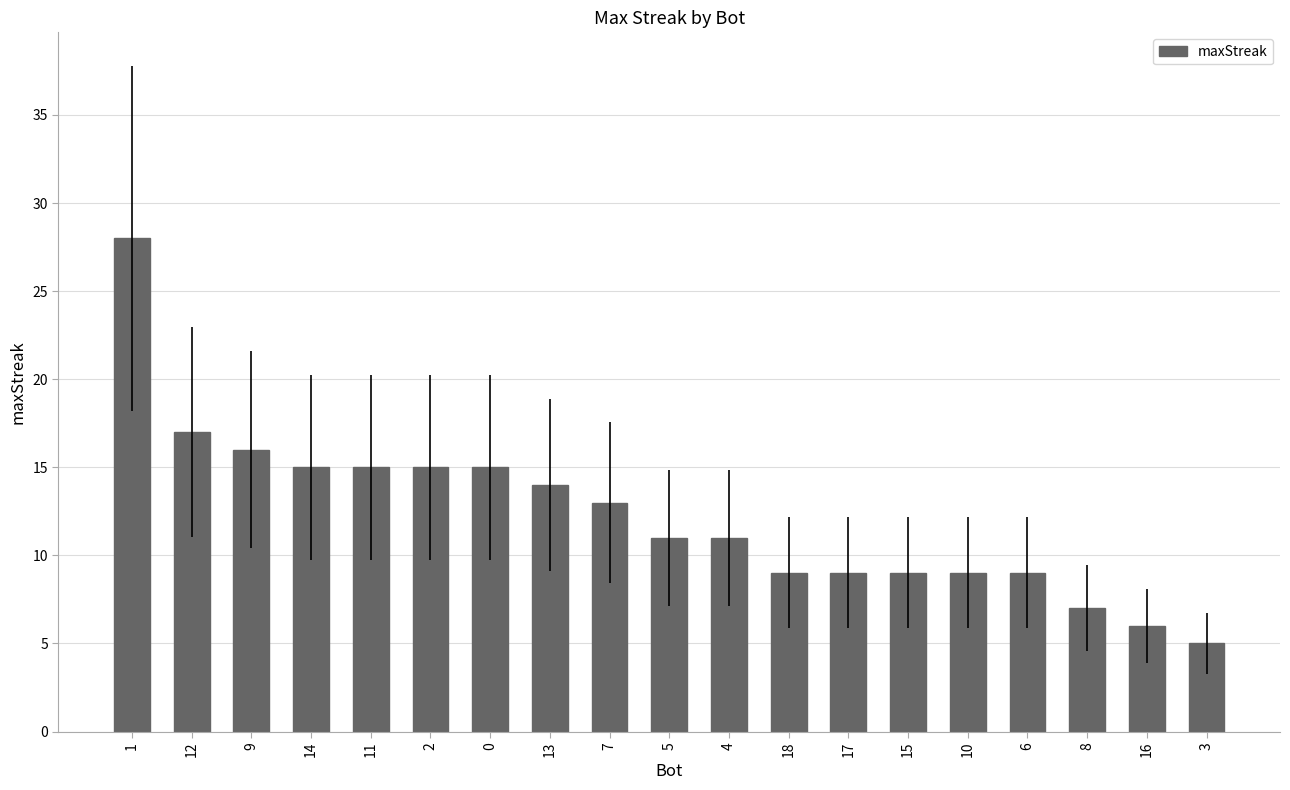

What is the difference between the second highest and second lowest values?

11